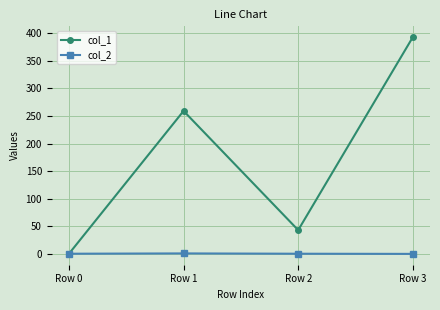

At which label does col_1 reach its peak?

Row 3